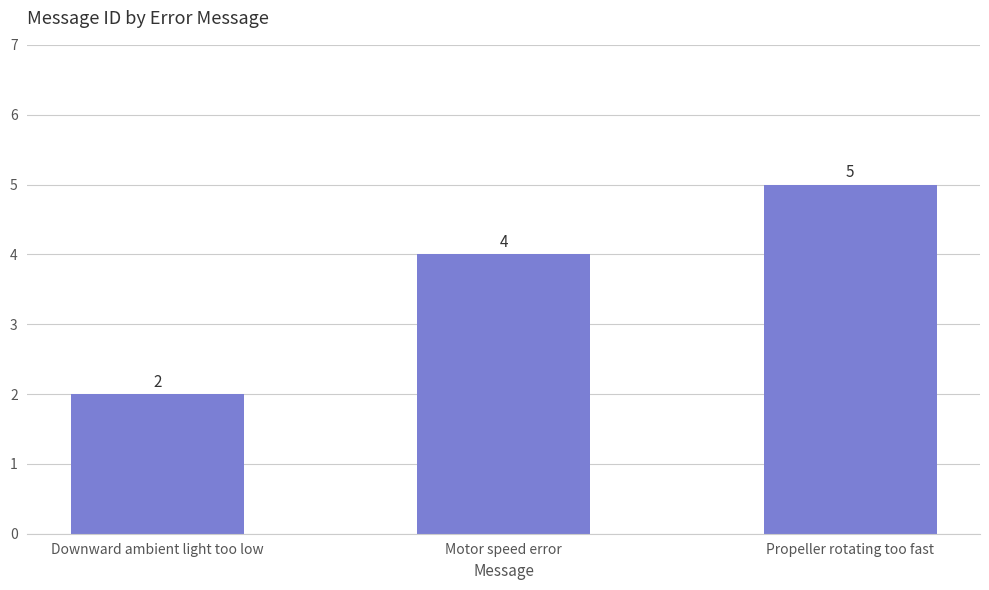

How many bars are there in total?

3